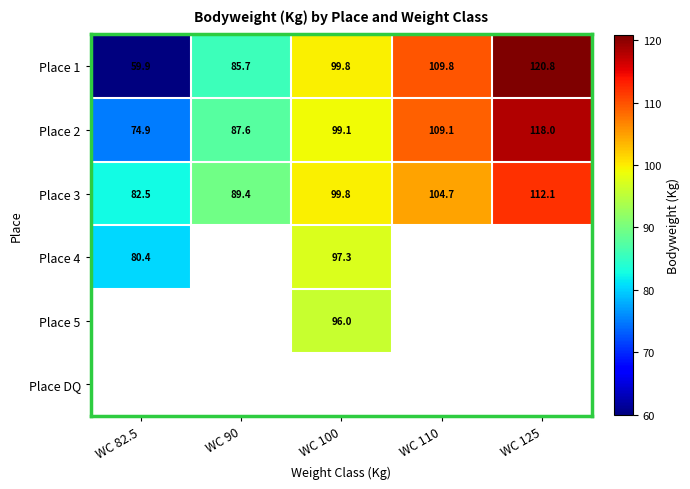

What is the difference between the maximum and minimum values in the Place 2 series?

43.1